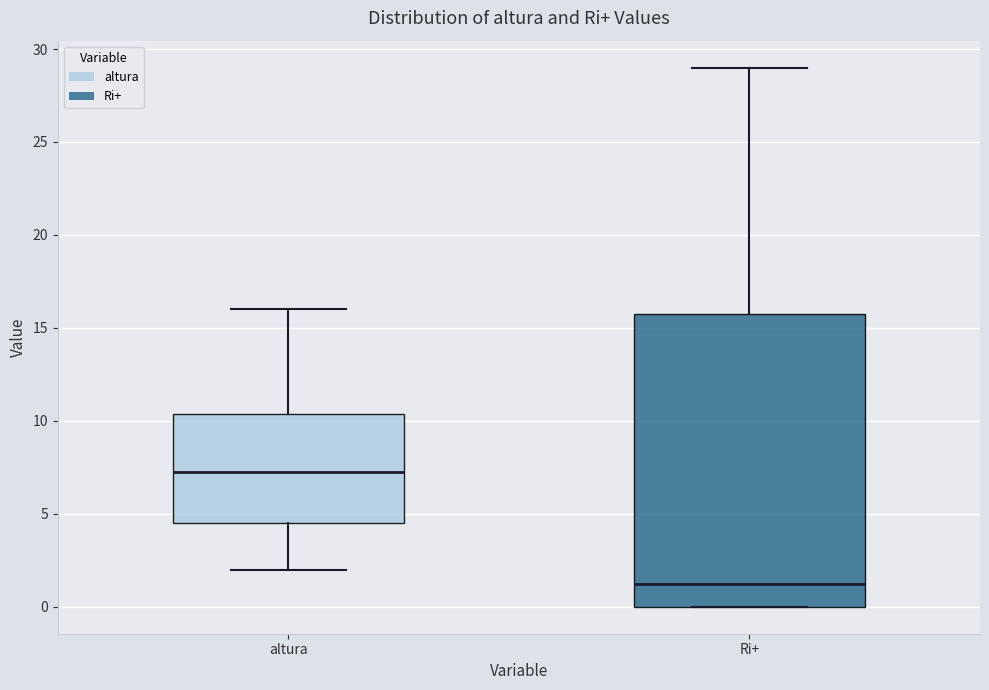

Where does the upper whisker of the box for Ri+ end on the y-axis? The values are not printed on the chart, so give them approximately, as read against the axis.

29.0